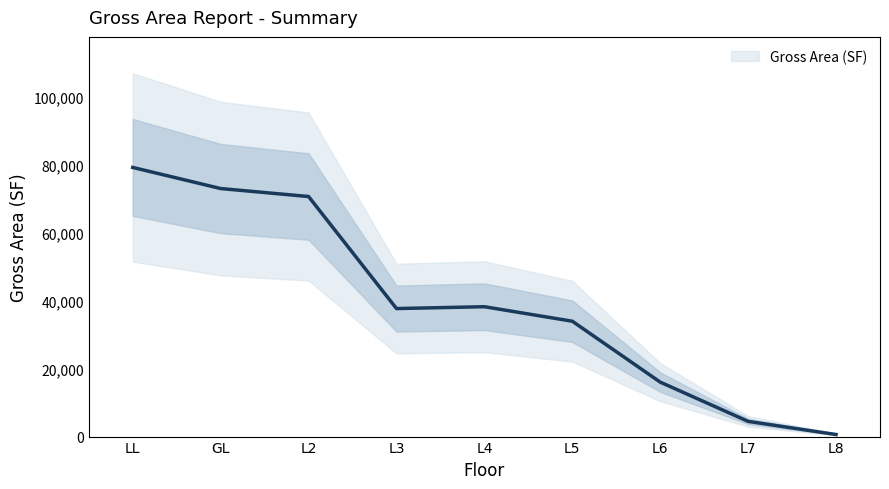

Is it true that the value at L5 is 56774.9?

False